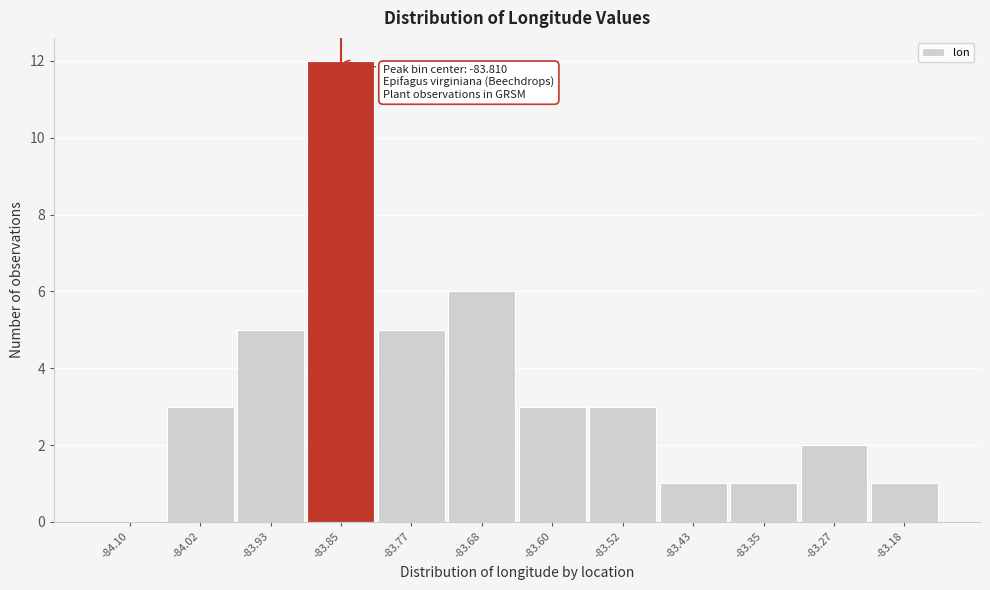

Reading right to left, extract all data points from this chart.

-83.18=1	-83.27=2	-83.35=1	-83.43=1	-83.52=3	-83.60=3	-83.68=6	-83.77=5	-83.85=12	-83.93=5	-84.02=3	-84.10=0